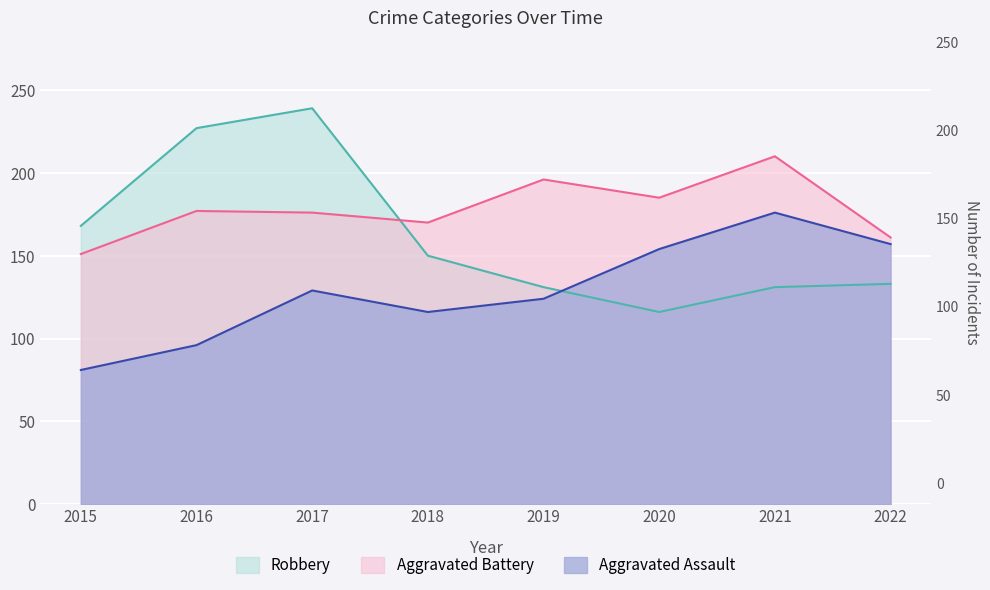

The value of Aggravated Assault at 2018 is 116. True or false?

True